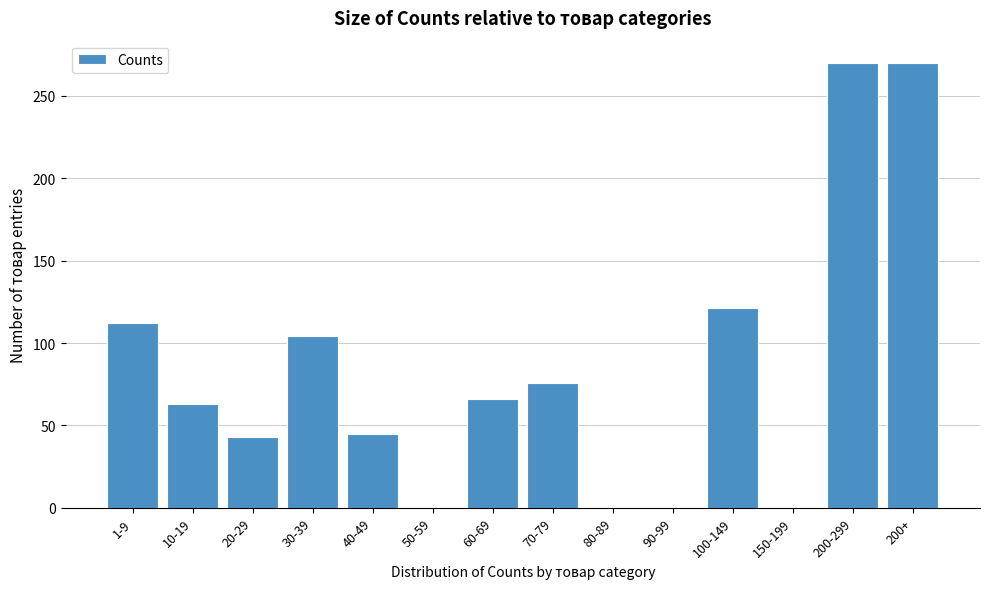

Reading right to left, transcribe all the data shown in this chart.

200+=270	200-299=270	150-199=0	100-149=121	90-99=0	80-89=0	70-79=76	60-69=66	50-59=0	40-49=45	30-39=104	20-29=43	10-19=63	1-9=112